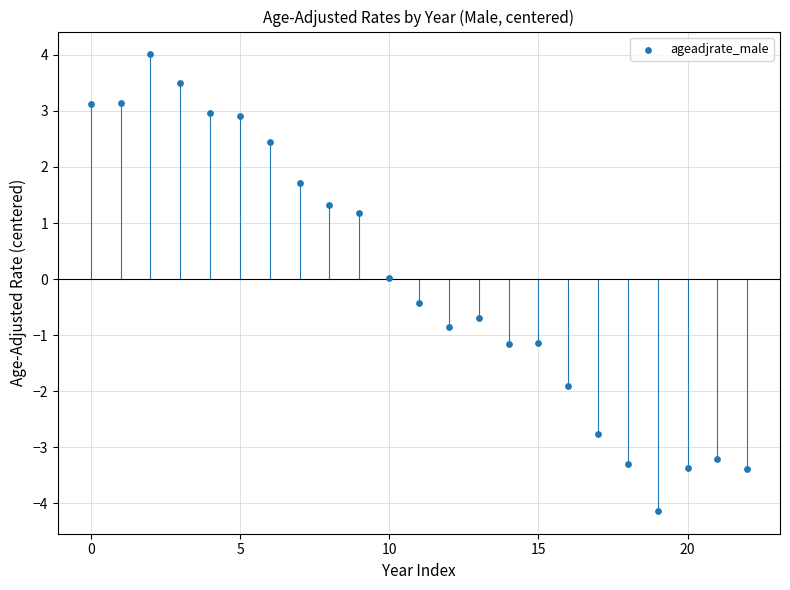

What is the range of Y values (max minus min)?

8.1